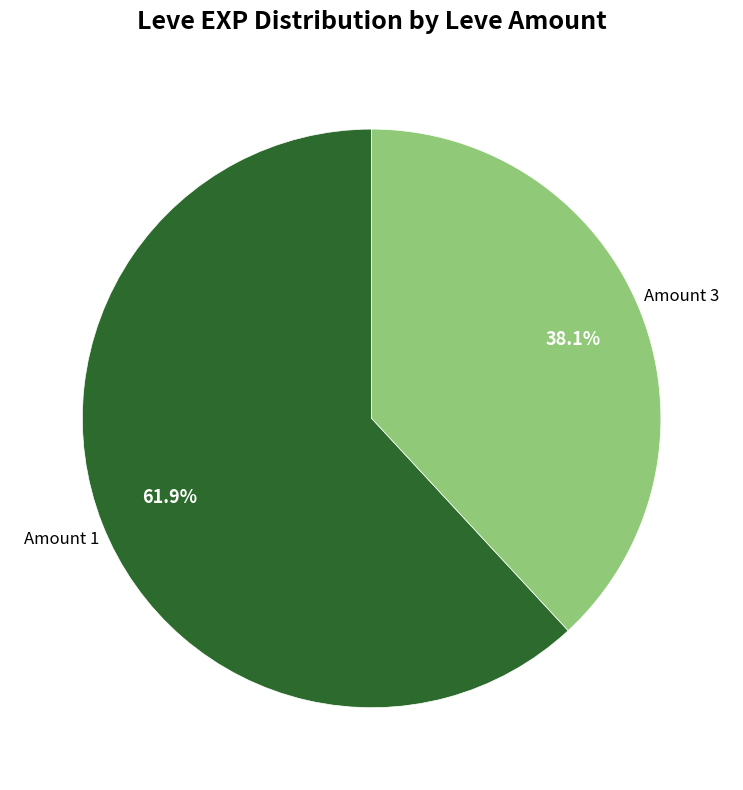

What is the ratio of the value at Amount 1 to the value at Amount 3?

1.6